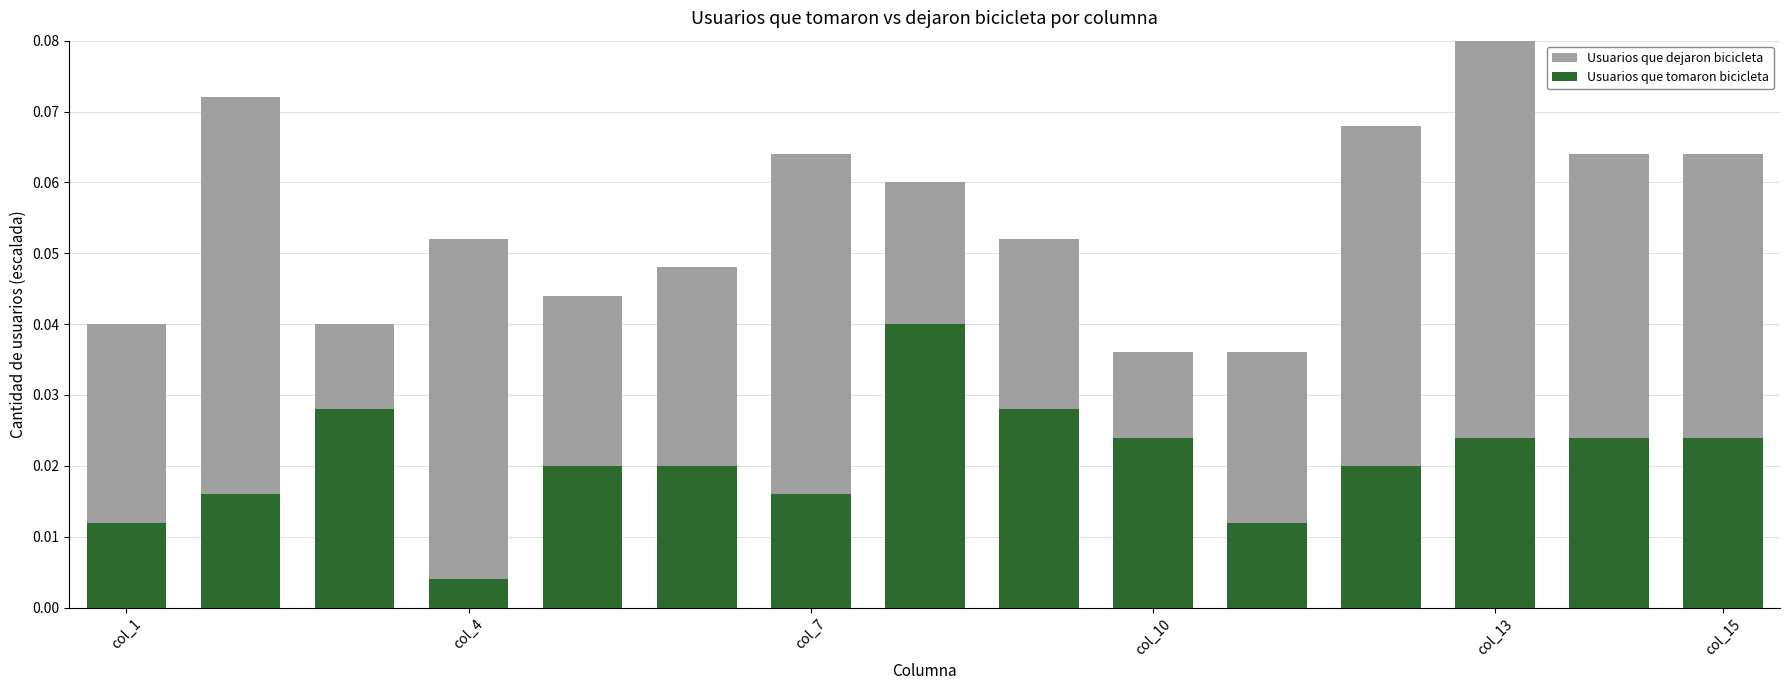

What is the maximum value for Usuarios que dejaron bicicleta?

0.1